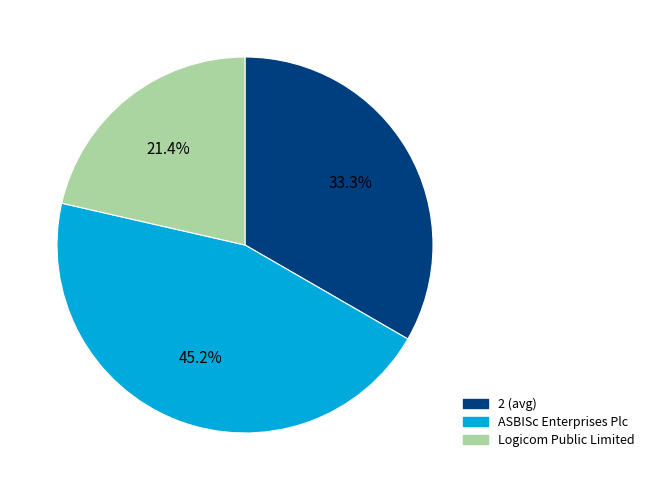

Is there any slice that represents more than half of the pie?

No